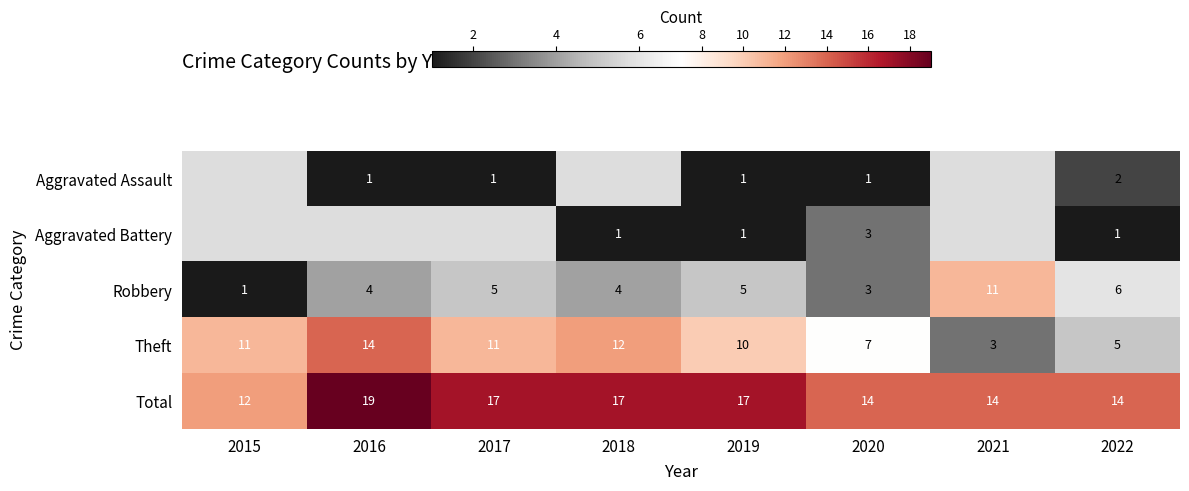

Which category has the highest value in the Robbery series?

2021